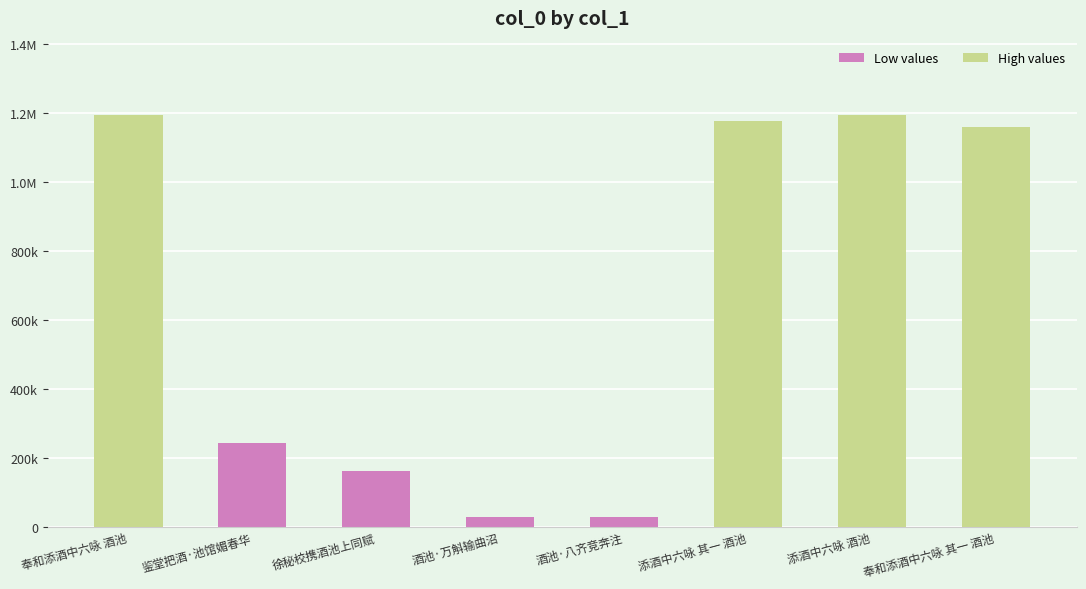

At which label does the data first exceed 1158259?

奉和添酒中六咏 酒池